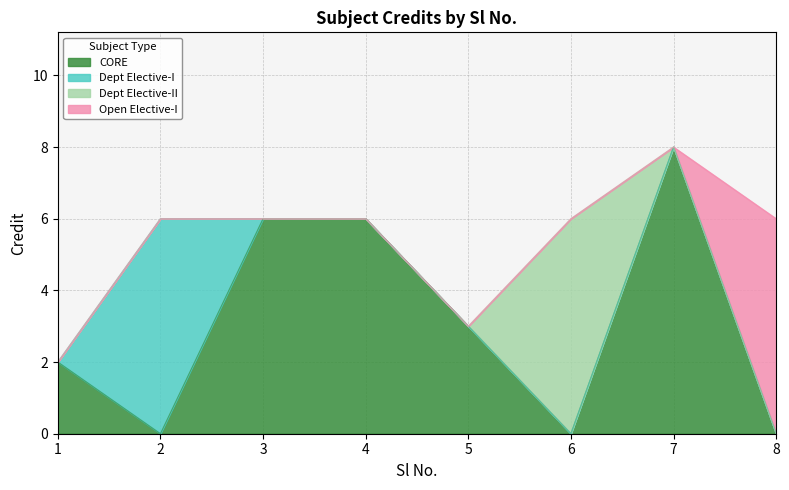

At which label is CORE closest to 4?

5